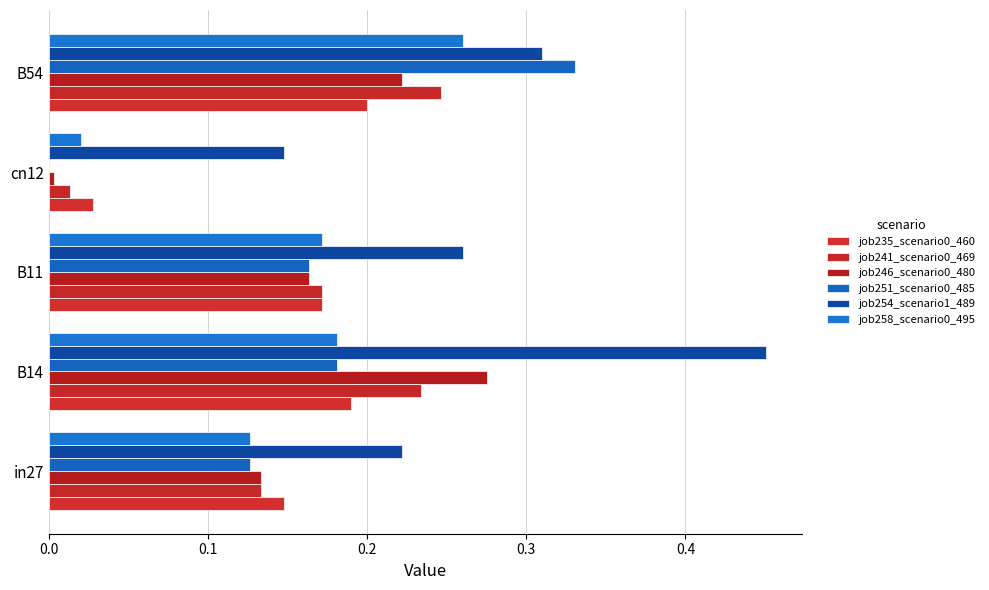

What is the difference between the maximum and minimum values in the job251_scenario0_485 series?

0.3